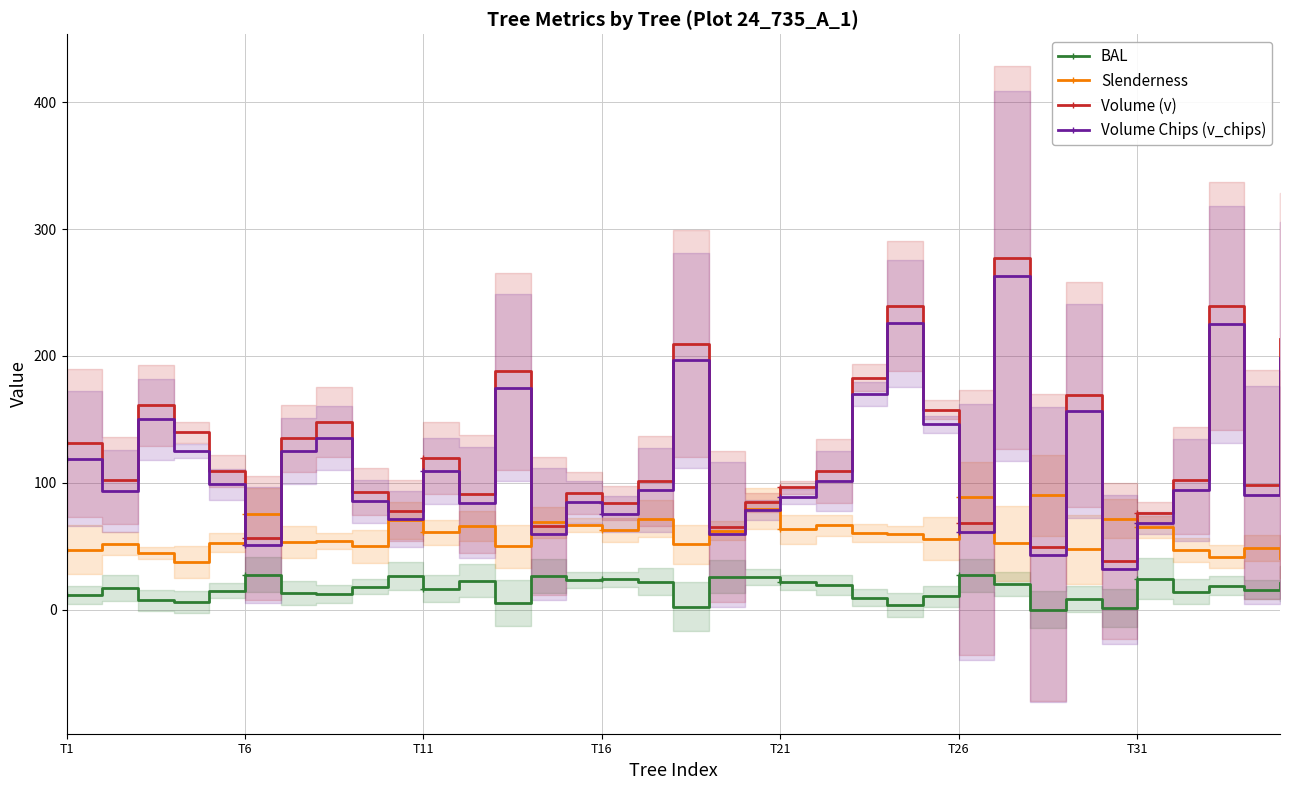

What is the value of the Volume Chips (v_chips) point at the 12th from the left?

84.3